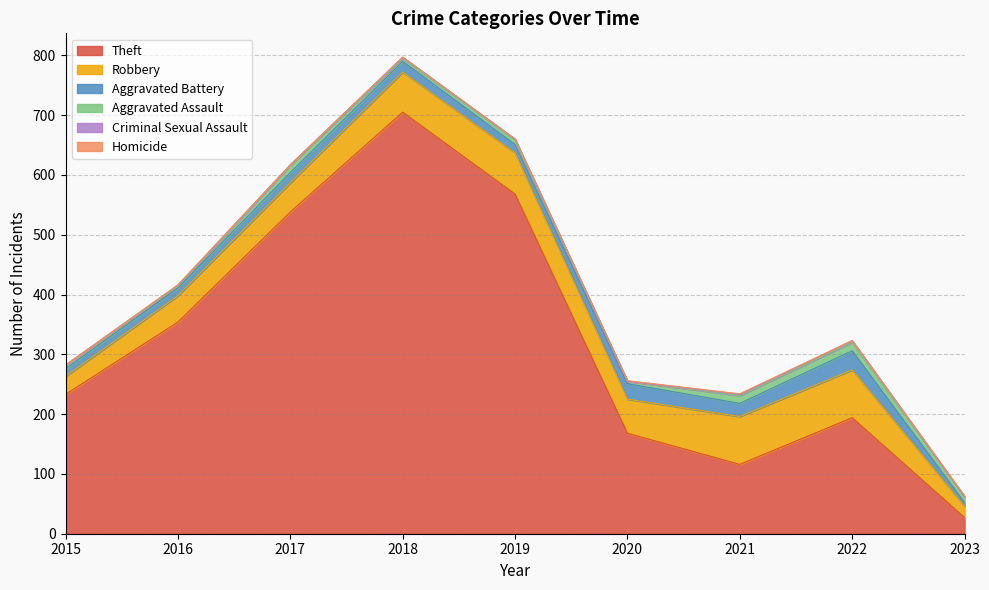

Where is the first local maximum for Aggravated Battery?

2018